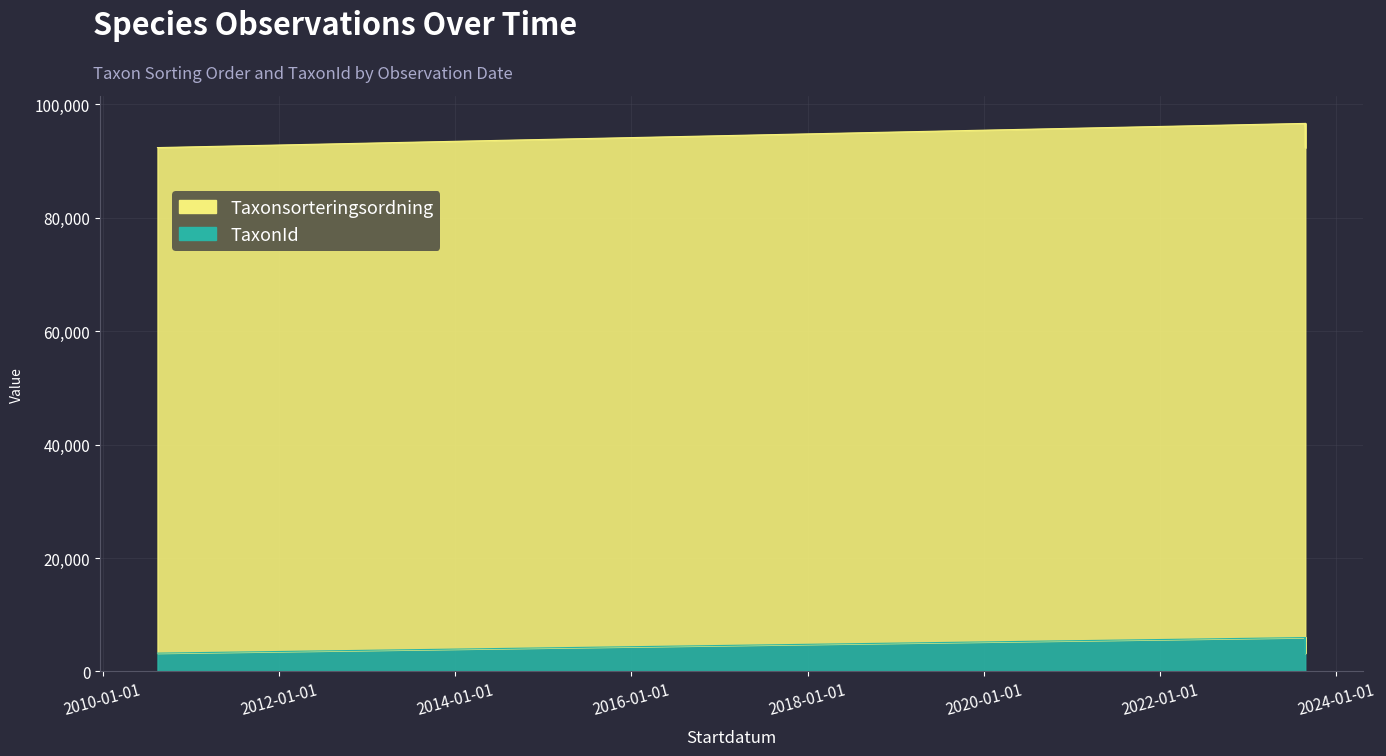

How many TaxonId values are between 3215 and 5964?

5